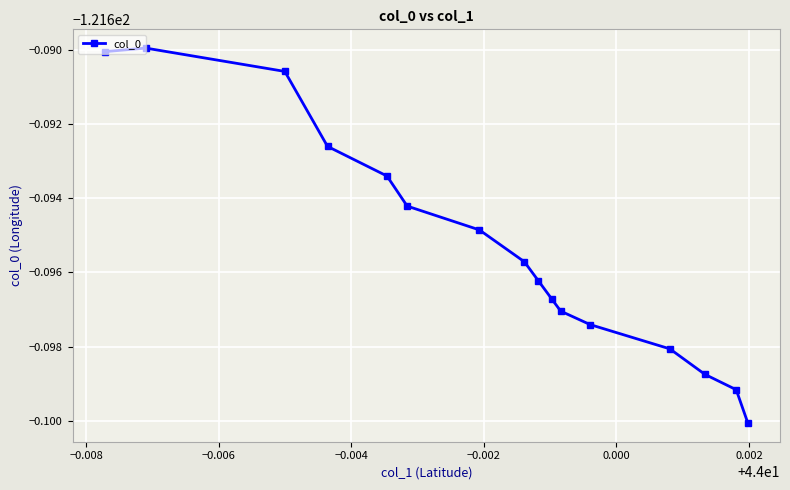

Is this an area chart (filled region under the line)?

No